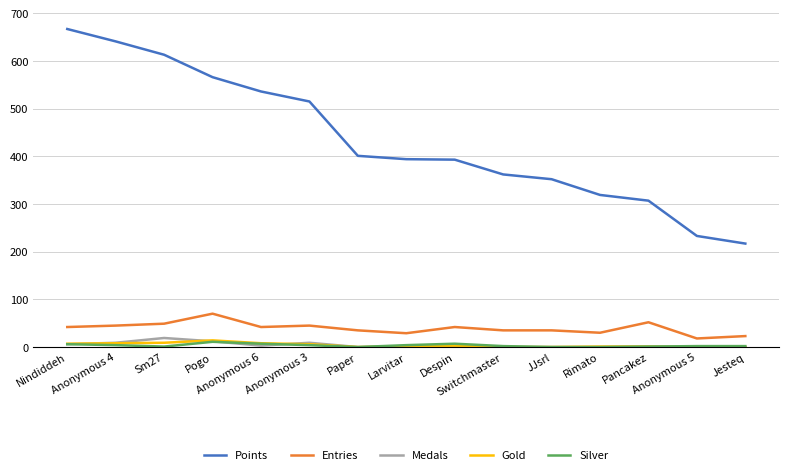

What is the greatest value displayed?

667